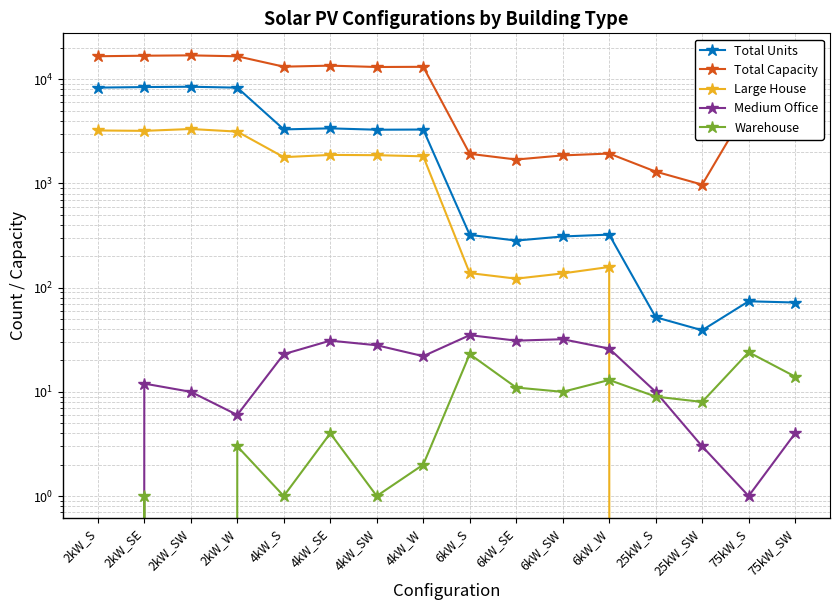

Is this an area chart (filled region under the line)?

No